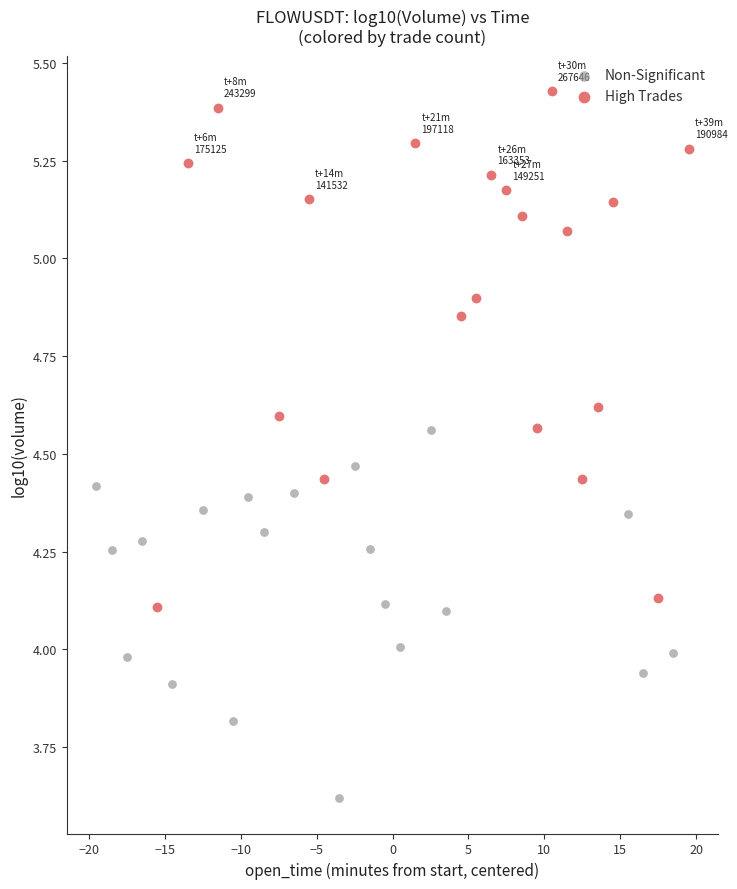

What are all the series names shown in the legend?

Non-Significant, High Trades